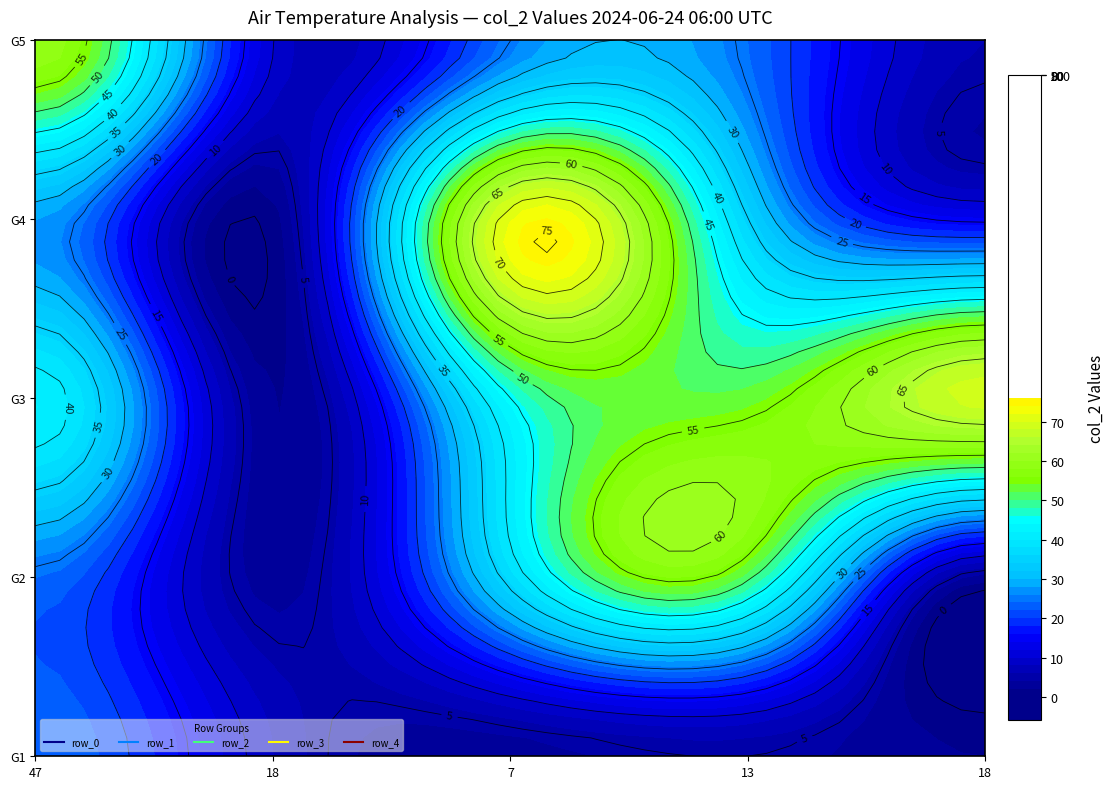

What is the spread (max minus min) of values at 3?

60